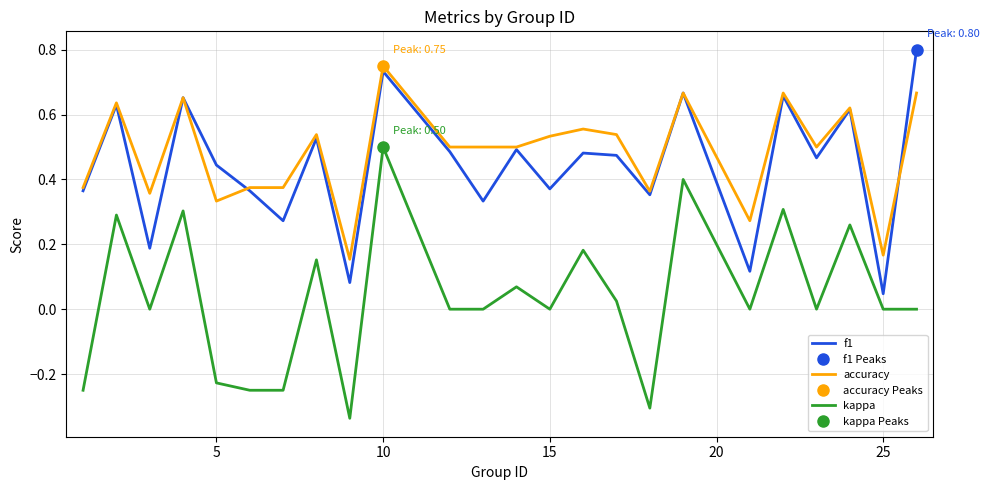

True or false: kappa and accuracy intersect in this chart.

False